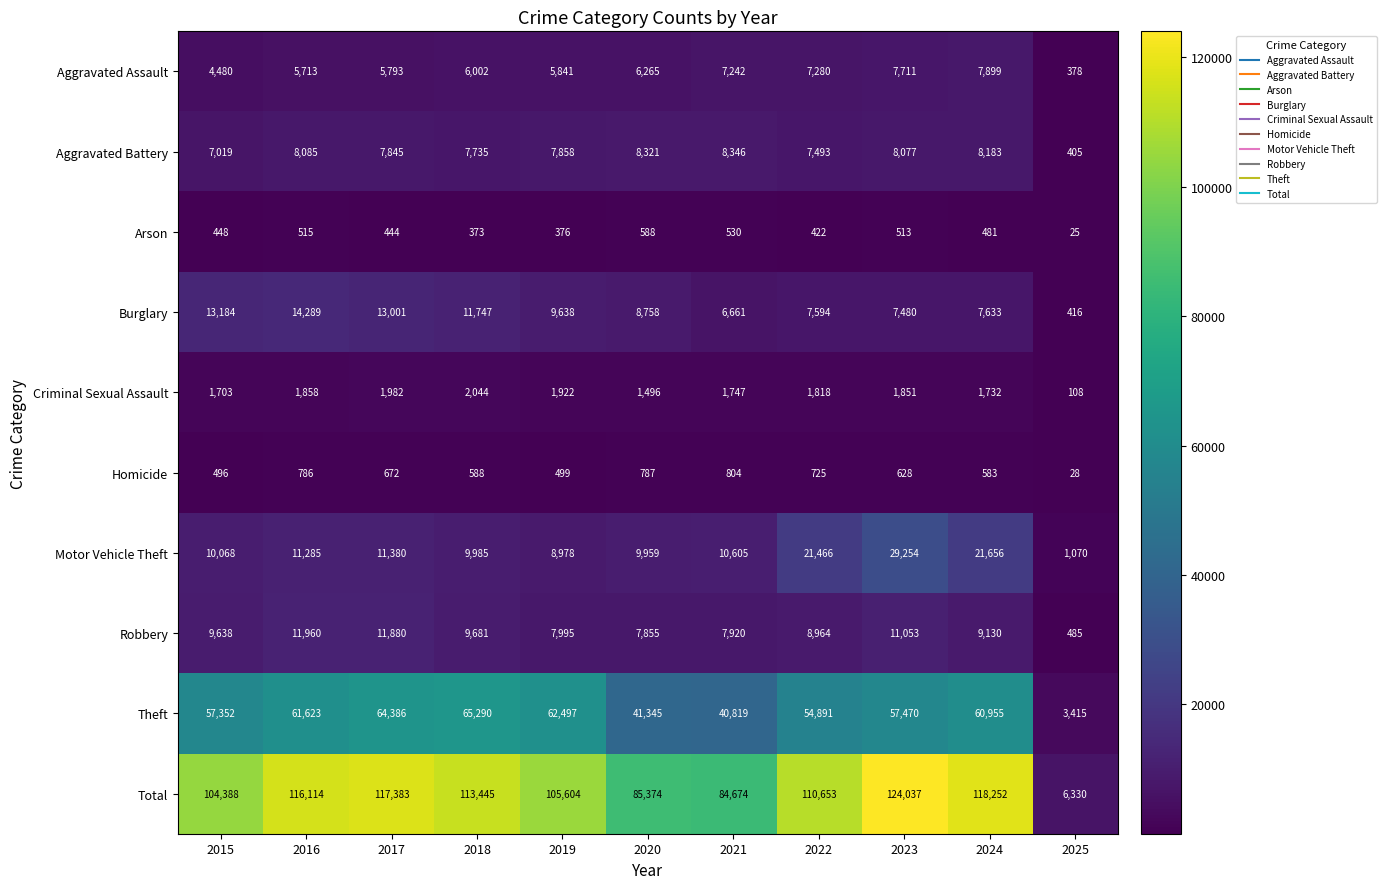

Count the number of data series in this chart.

10